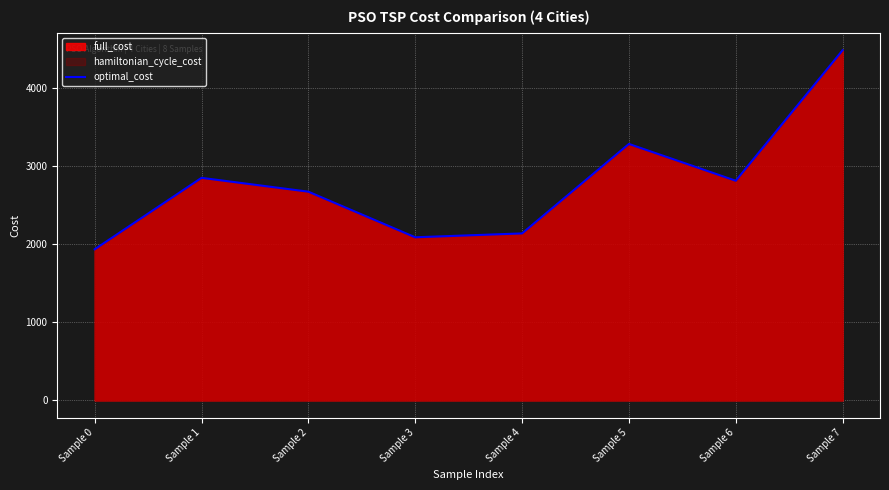

Is it true that the value at Sample 1 is 2850.0?

True